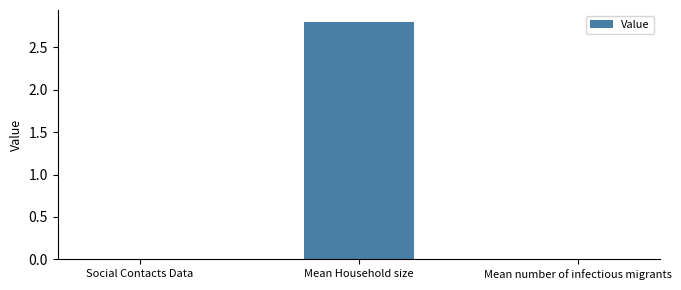

What is the difference between the values at Mean Household size and Social Contacts Data?

2.8